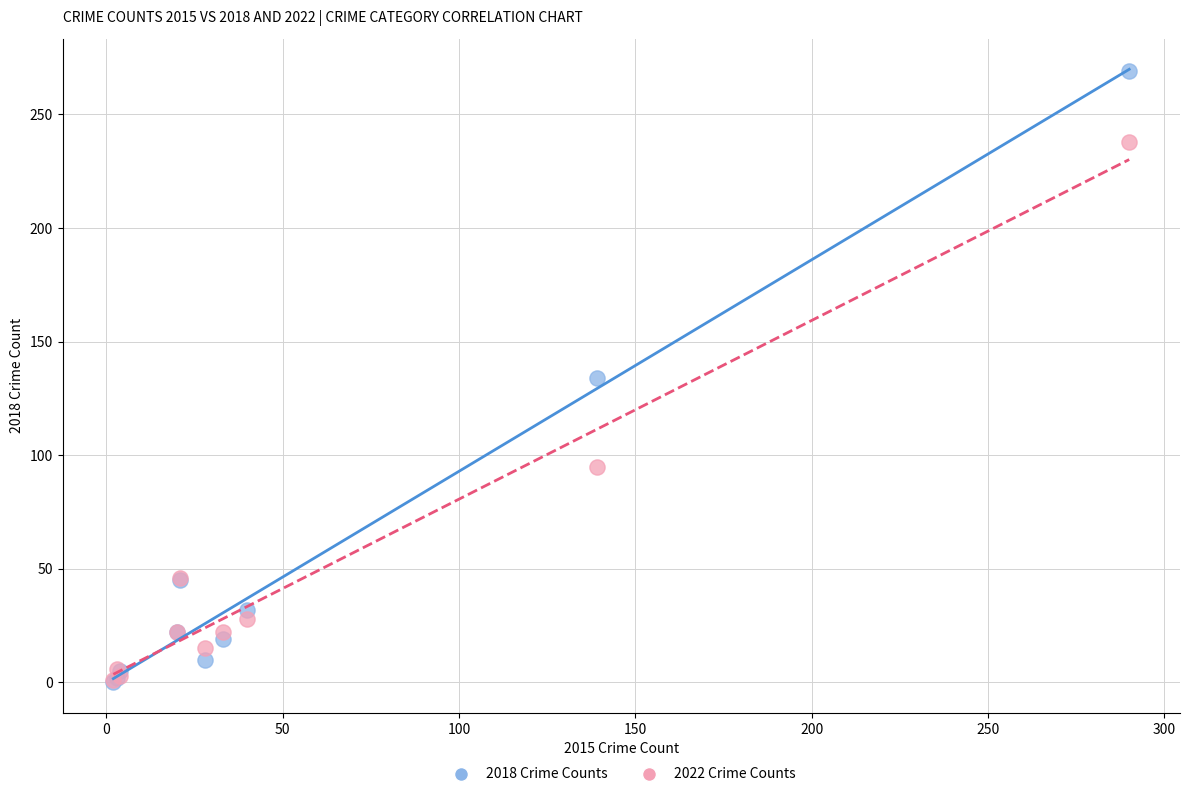

What are all the series names shown in the legend?

2018 Crime Counts, 2022 Crime Counts